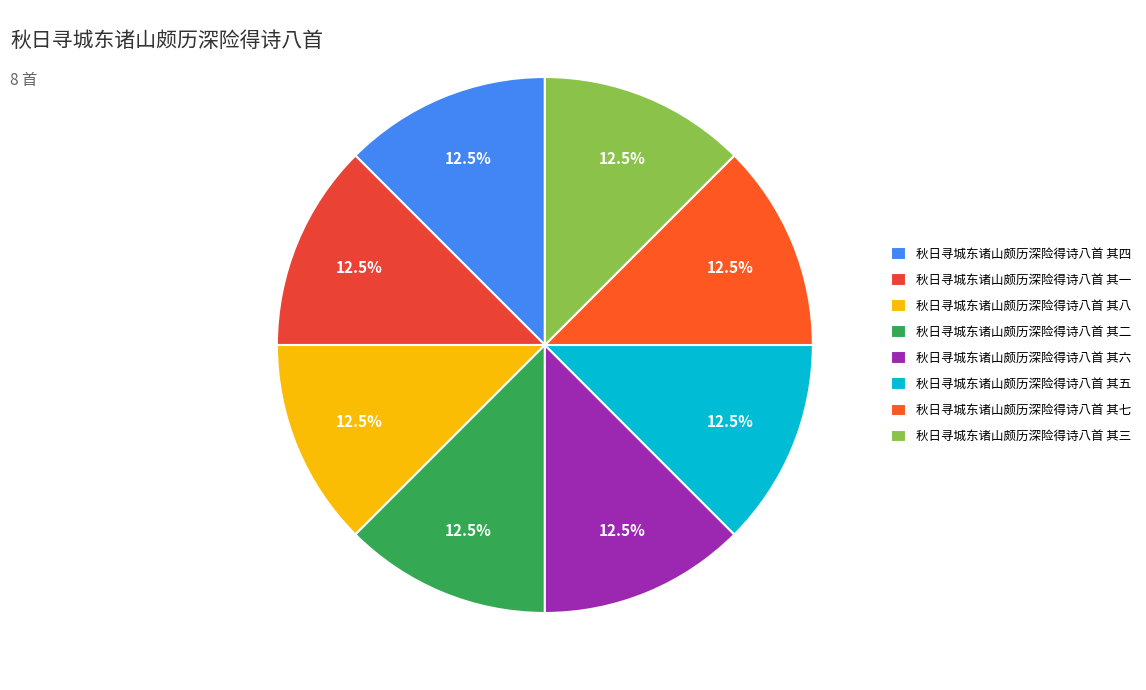

Is it true that 秋日寻城东诸山颇历深险得诗八首 其一 is 19% of the pie?

False